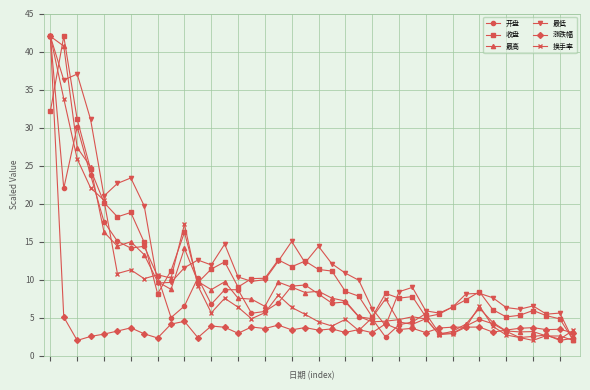

Count the number of data series in this chart.

6